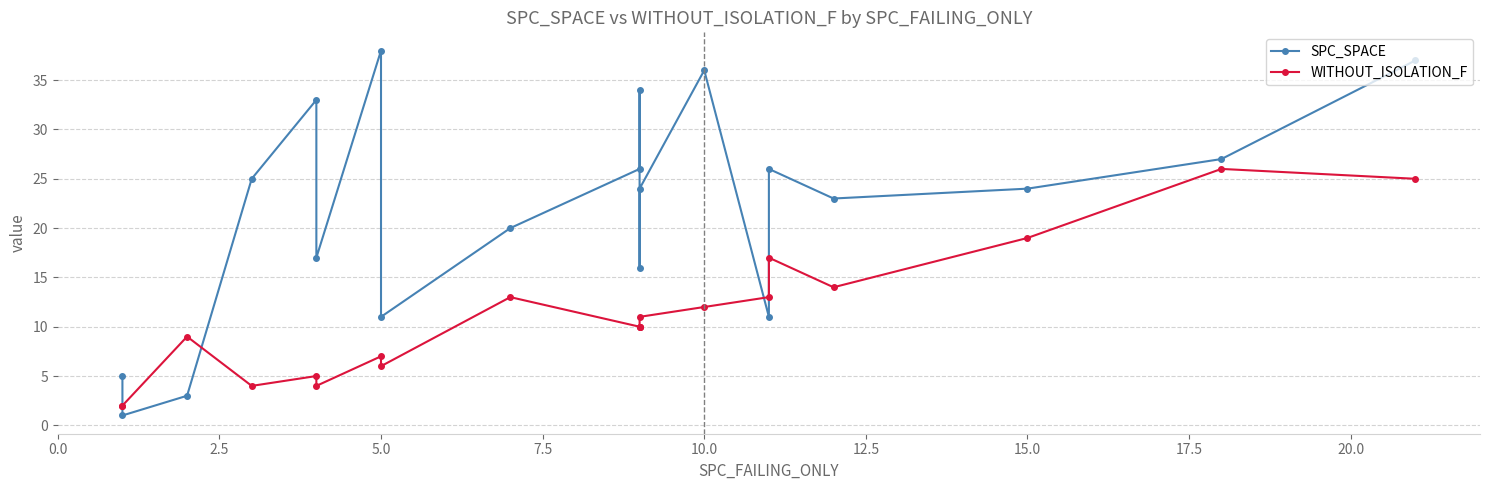

What is the average value of the SPC_SPACE series?

22